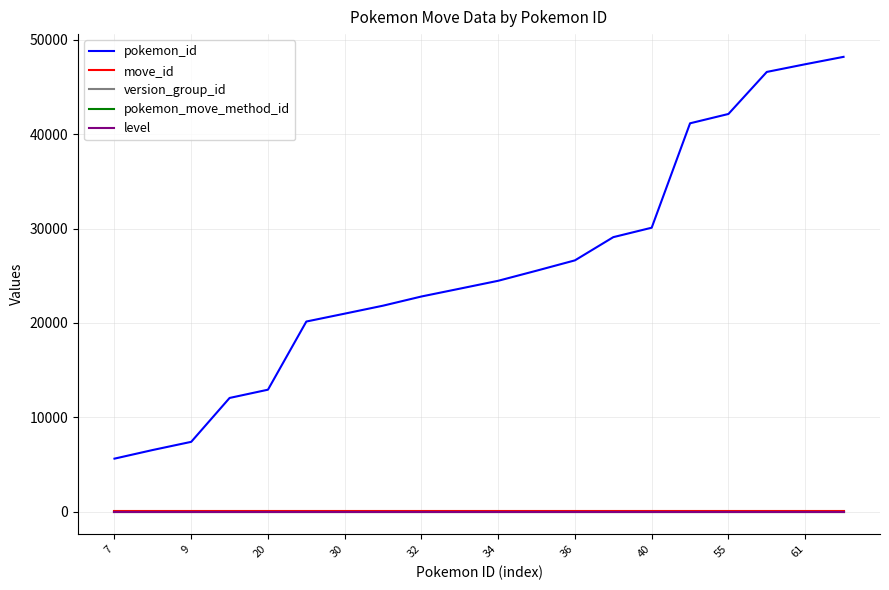

How many series are shown in this chart?

5